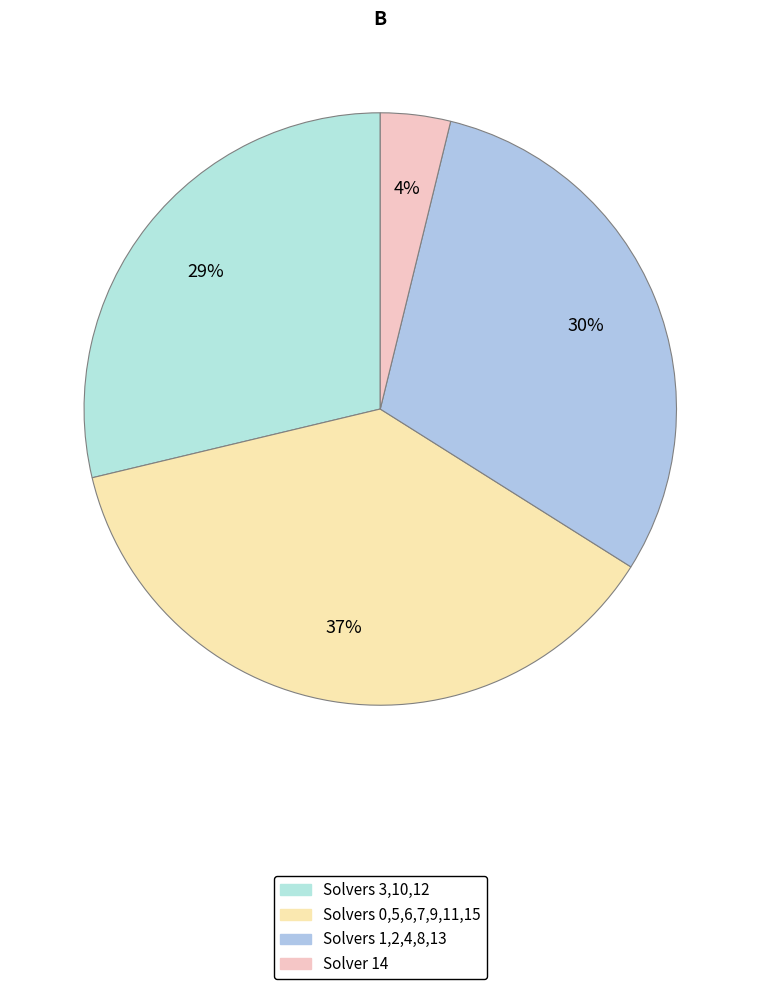

Is there any slice that represents more than half of the pie?

No